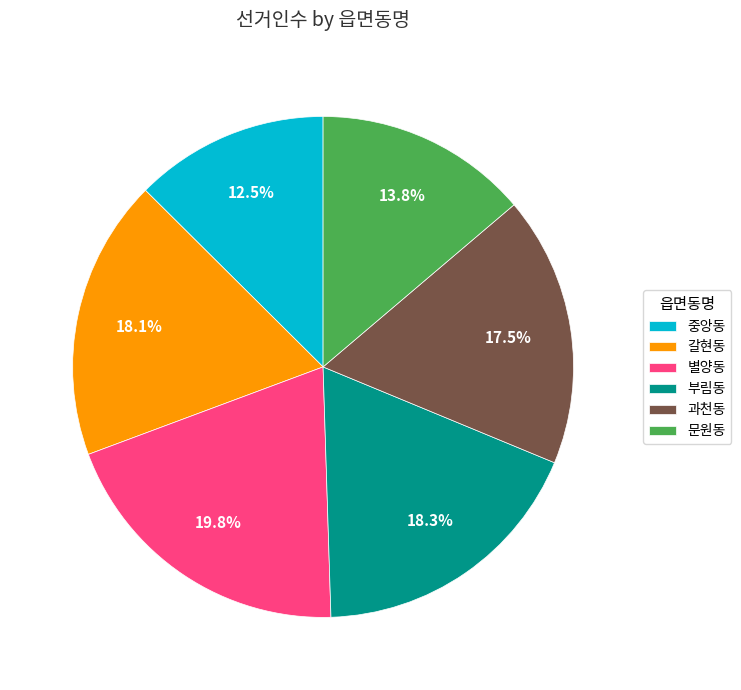

Approximately how many times larger is the value at 과천동 compared to 중앙동?

1.4